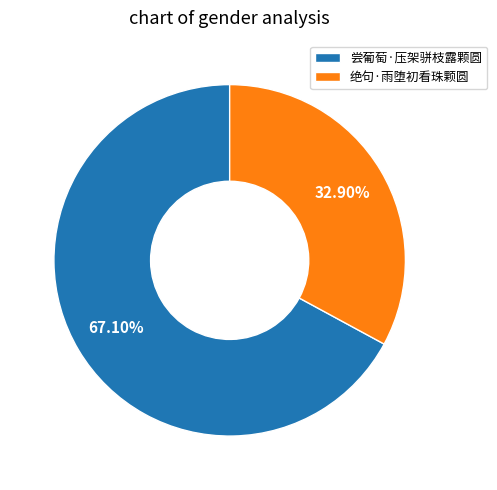

Which has a higher value, 绝句·雨堕初看珠颗圆 or 尝葡萄·压架骈枝露颗圆?

尝葡萄·压架骈枝露颗圆